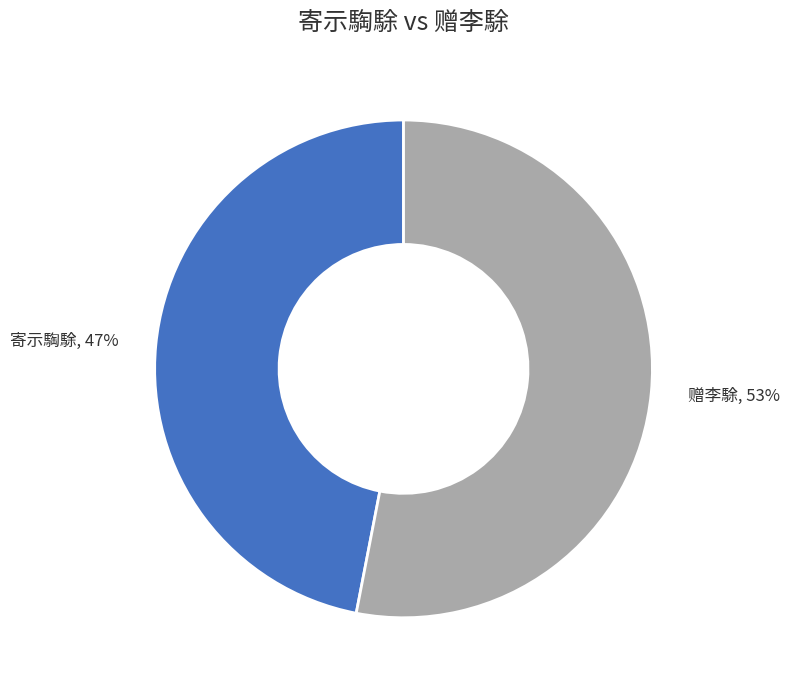

To the nearest percent, what is the average slice percentage?

50%